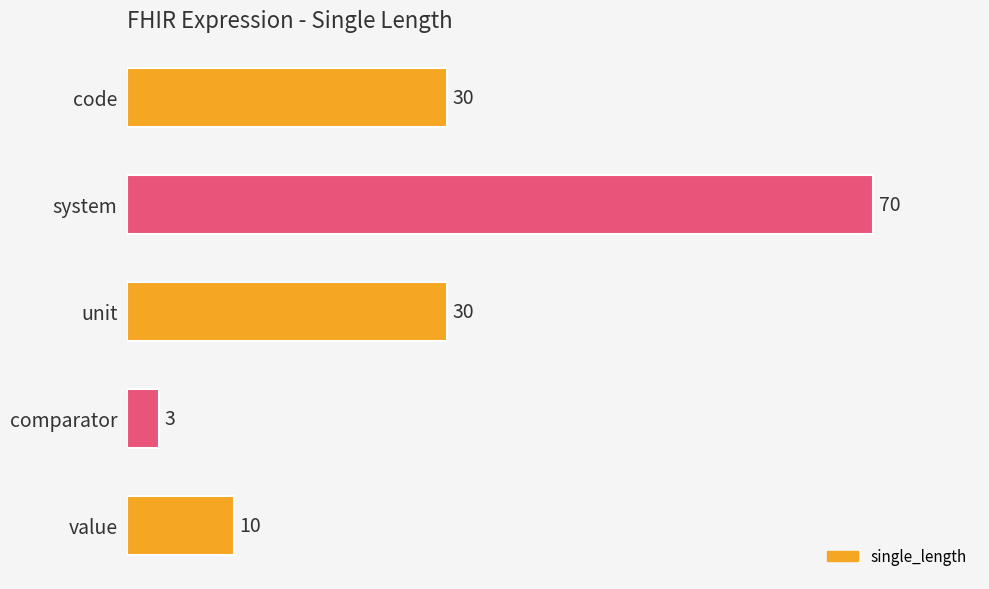

What is the difference between the maximum and minimum values?

67